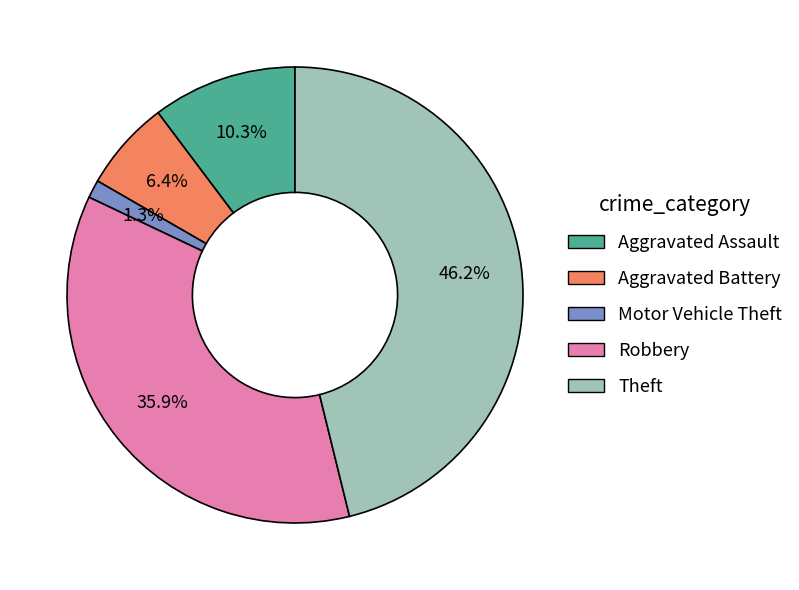

The Theft slice represents 46% of the pie. True or false?

True